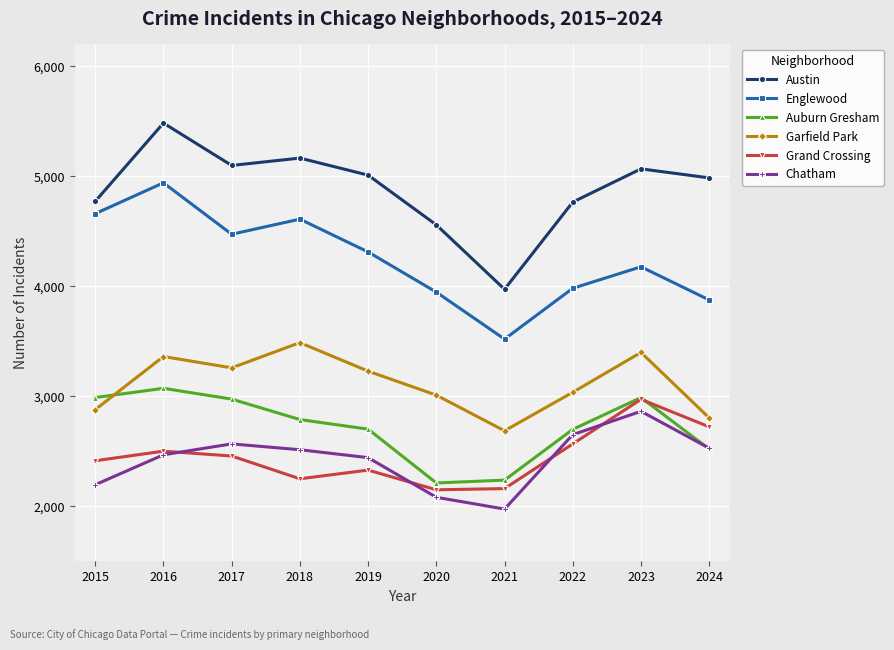

Which category has the highest value across all series?

2016